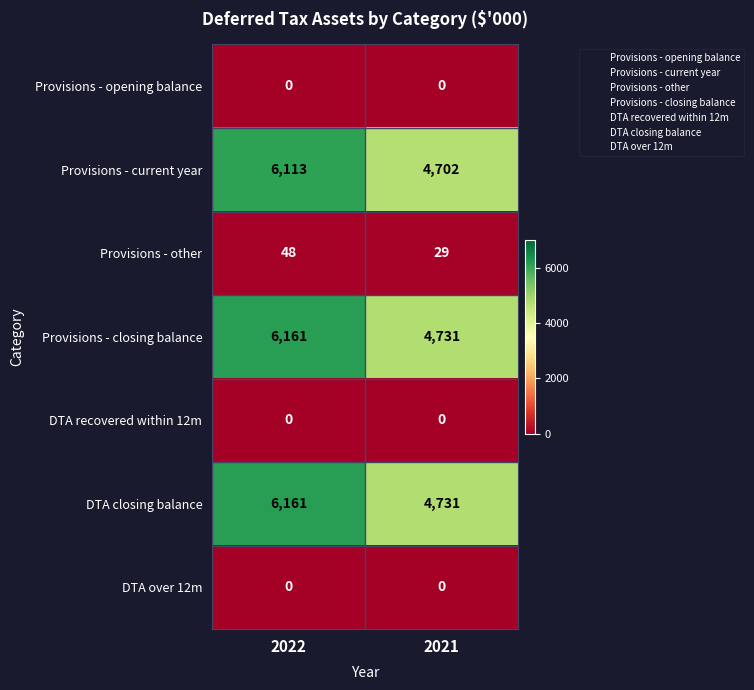

At which category is the sum across all series the highest?

2022